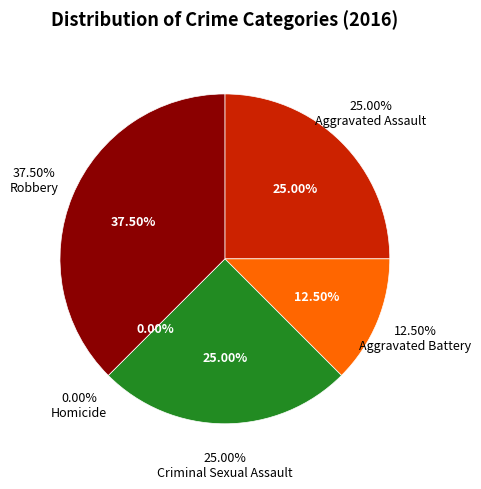

What is the change in value from Homicide to Robbery?

+3